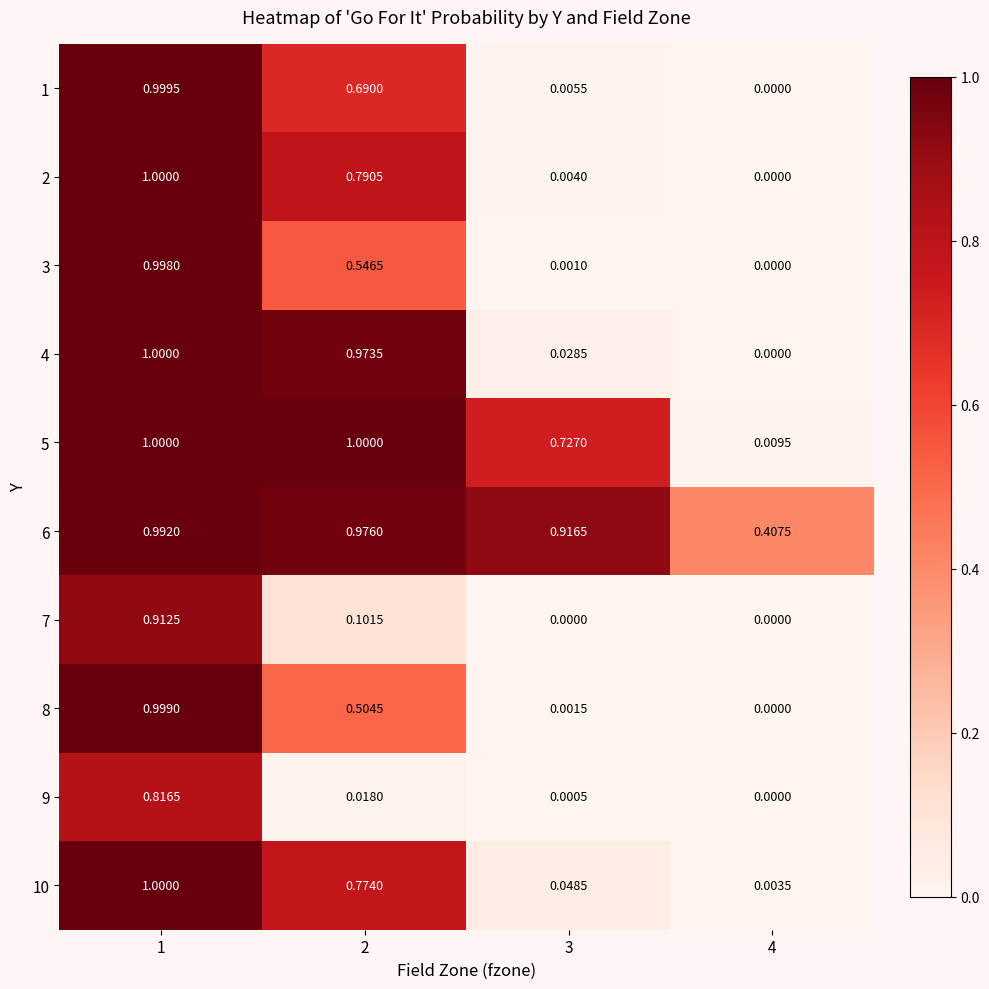

Is the value of 3 at 3 greater than the value of 7 at 1?

No